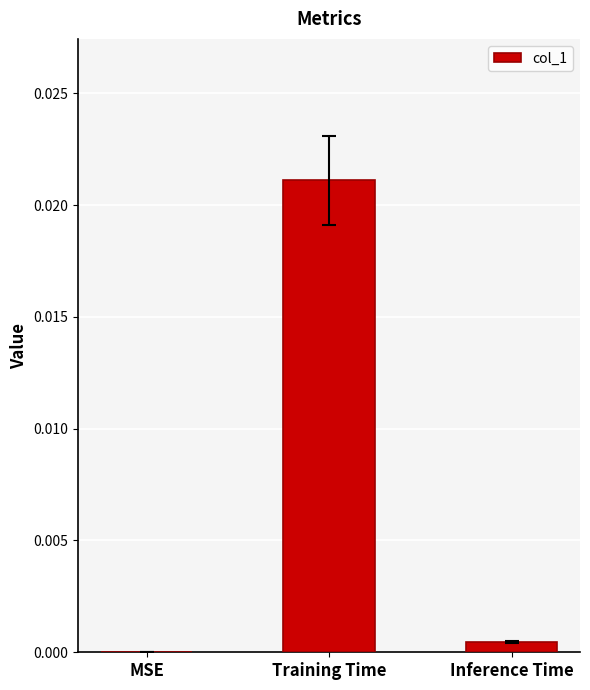

Which category has the highest value across all series?

Training Time